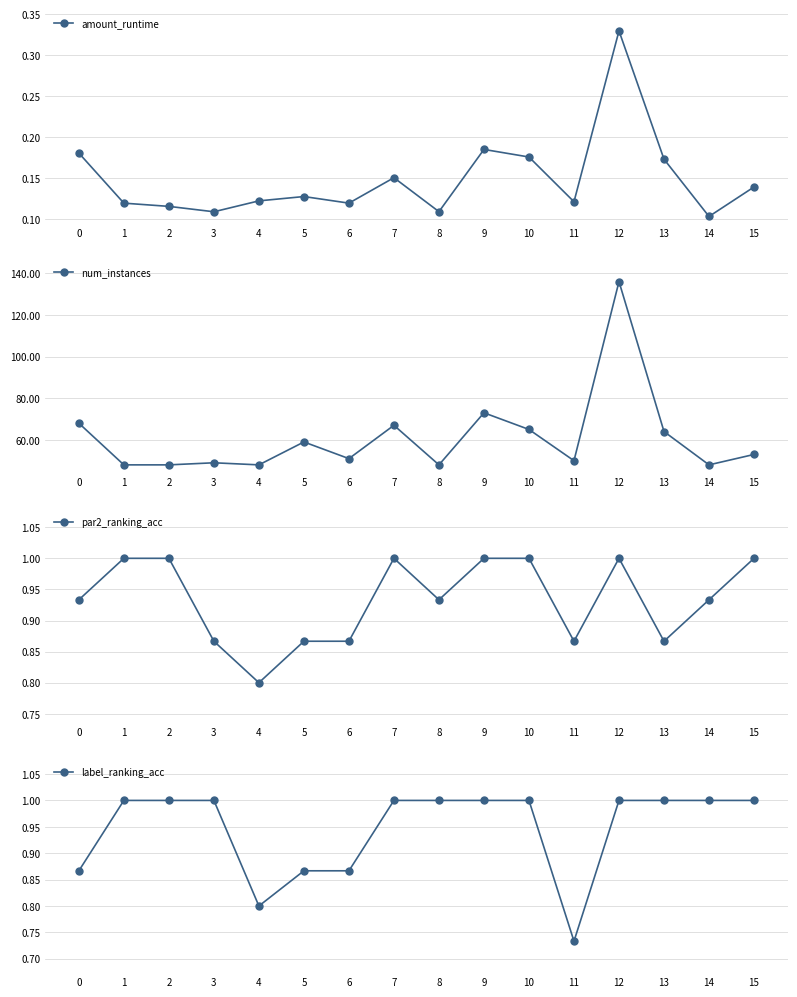

True or false: num_instances and par2_ranking_acc intersect in this chart.

False